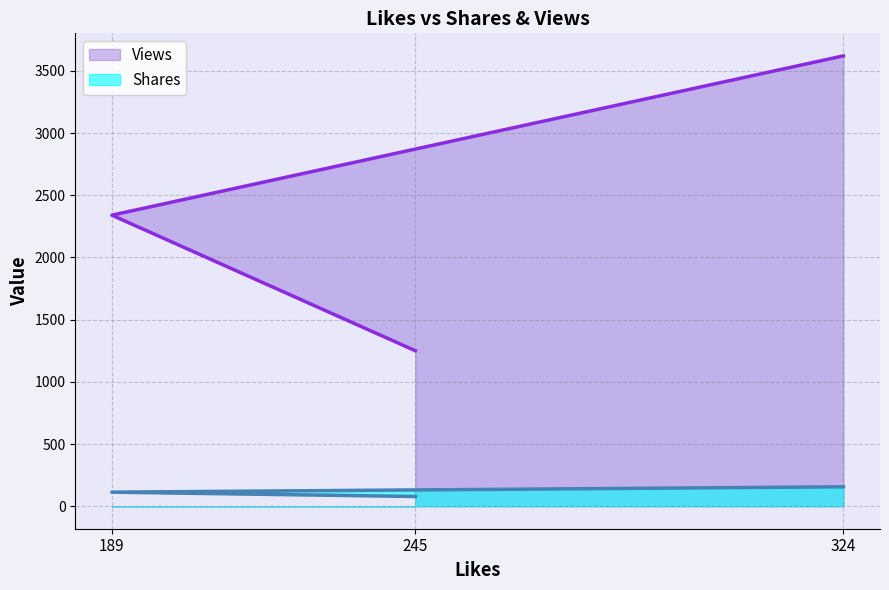

True or false: Shares has a value of 78 at 245.

True